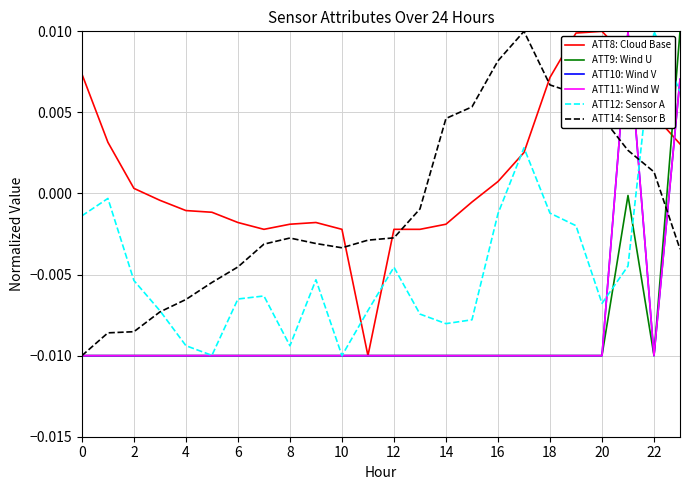

How many values in ATT12: Sensor A are above zero?

3